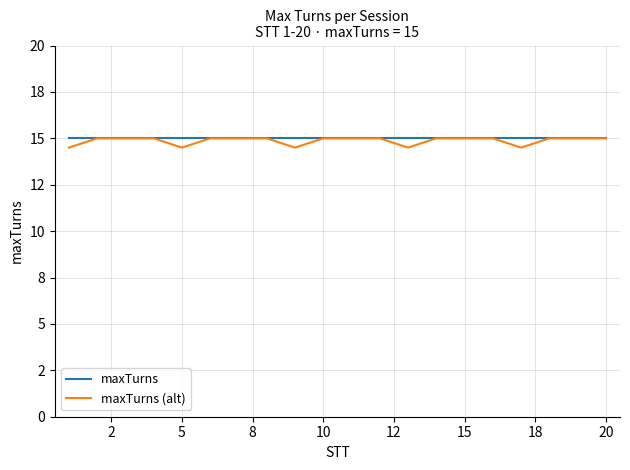

Is this an area chart (filled region under the line)?

No